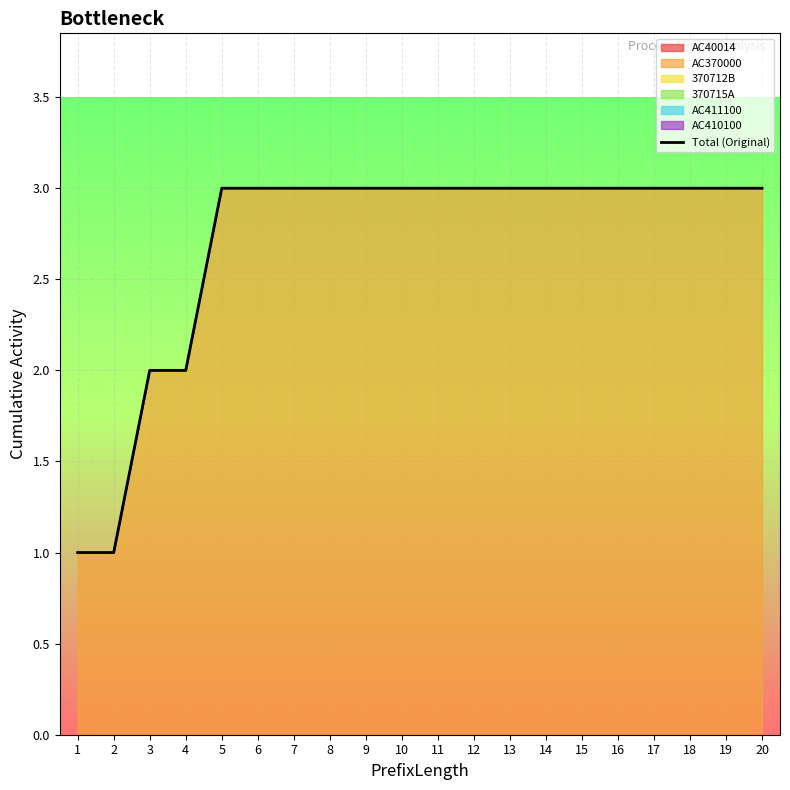

Rank the categories by value from highest to lowest.

5, 6, 7, 8, 9, 10, 11, 12, 13, 14, 15, 16, 17, 18, 19, 20, 3, 4, 1, 2